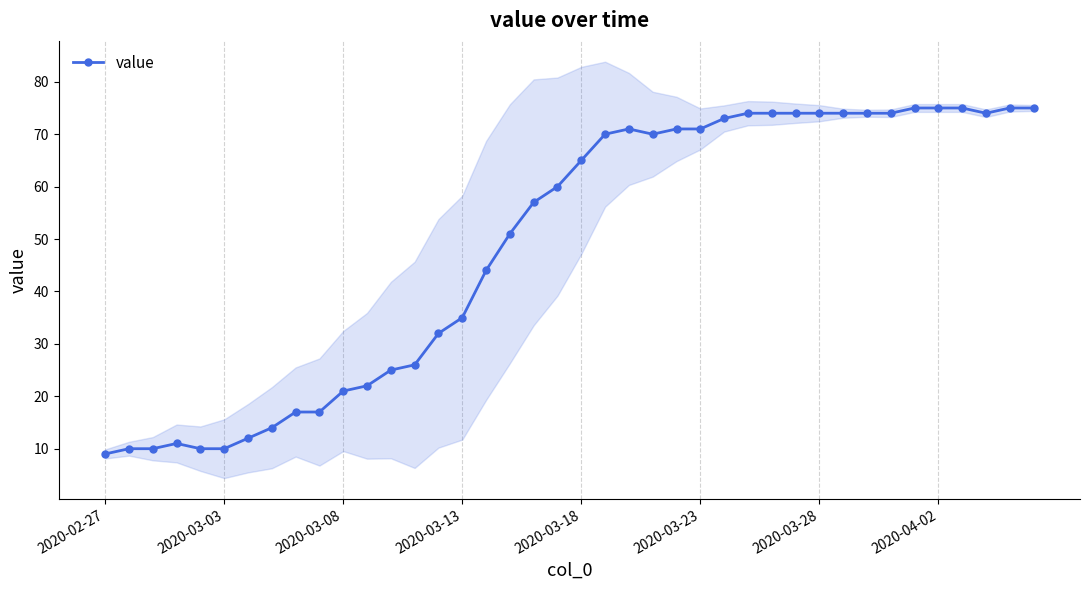

What is the difference between the second highest and minimum values?

66